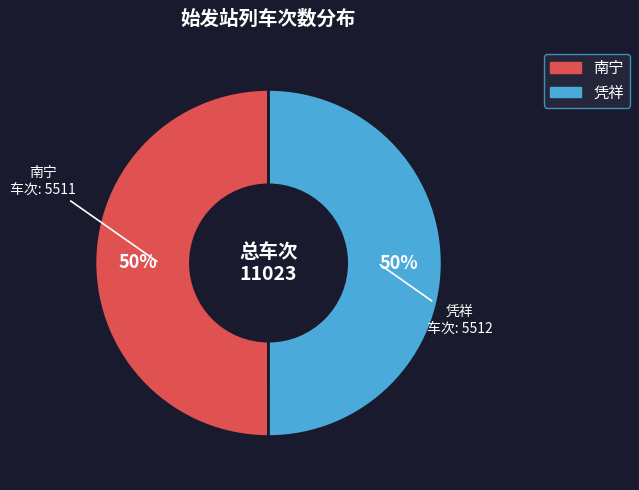

To the nearest percent, what percentage of the pie is 凭祥?

50%